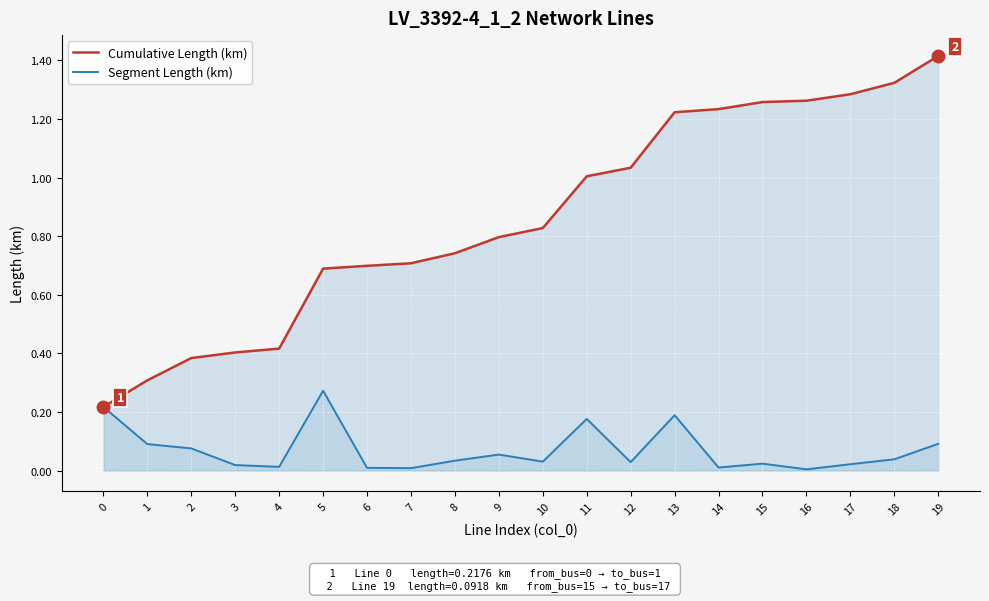

What is the greatest value displayed?

1.4